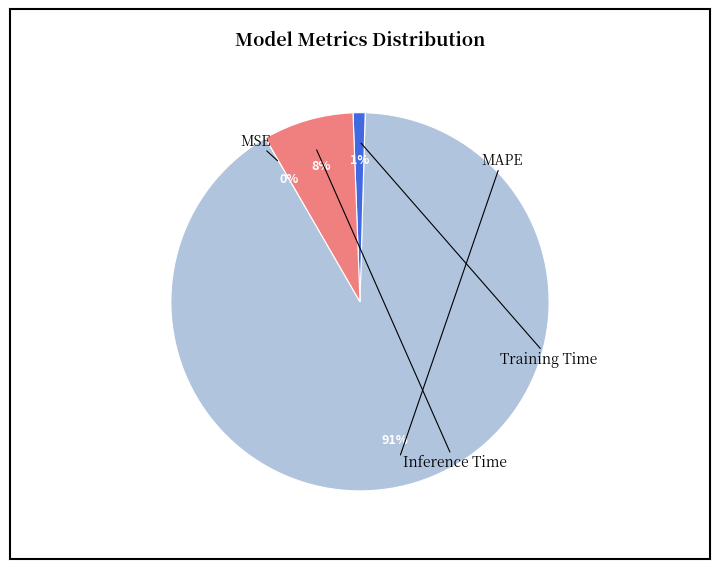

To the nearest percent, what is the difference between the largest and smallest slice percentages?

91%